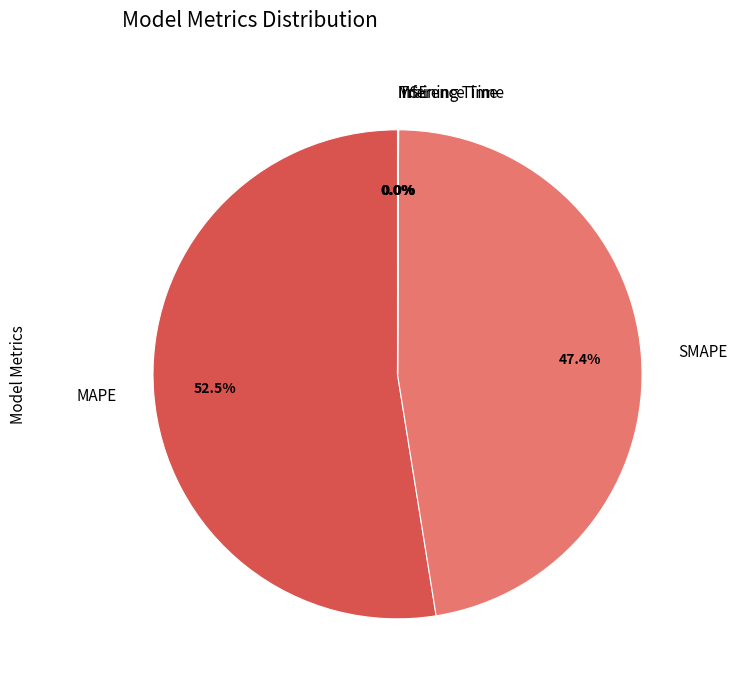

Is there a majority slice in this chart?

Yes